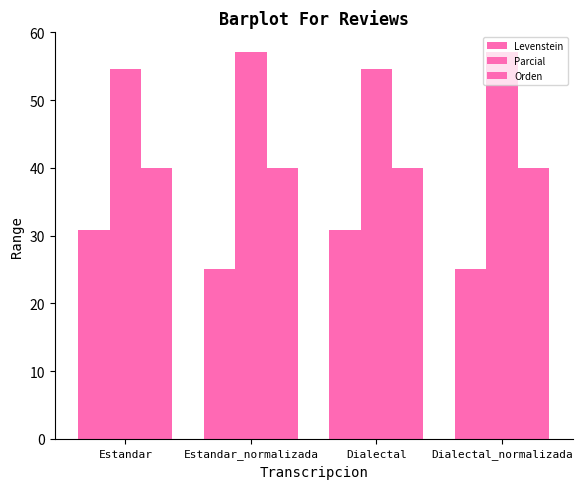

Which series has the largest range (max minus min)?

Levenstein